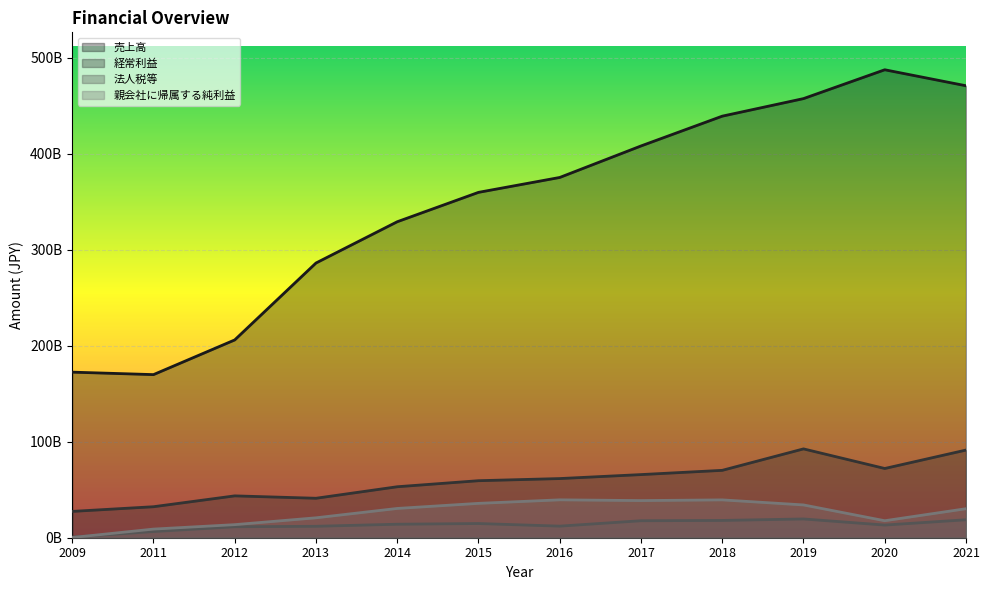

Is it true that 親会社に帰属する純利益 equals 35785000000 at 2015?

True